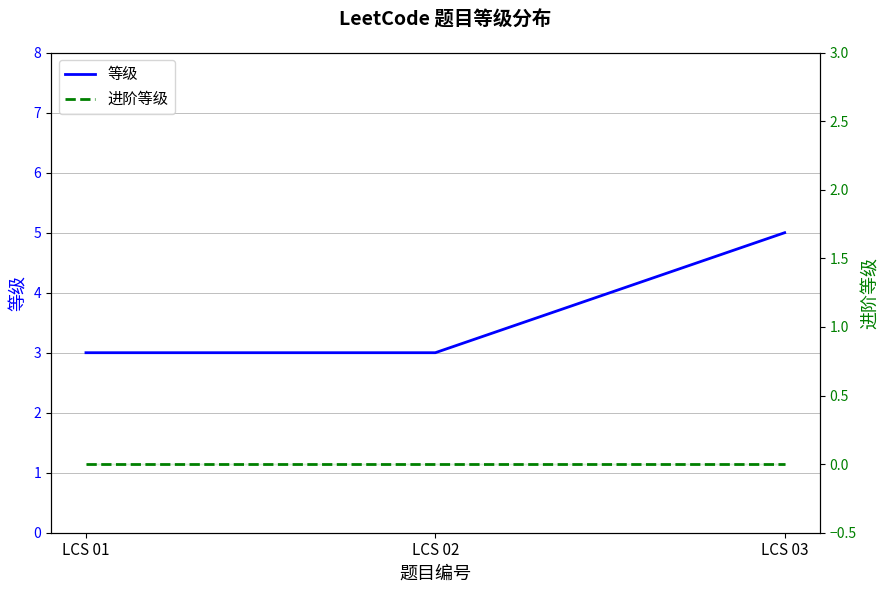

Count the number of categories in the chart.

3